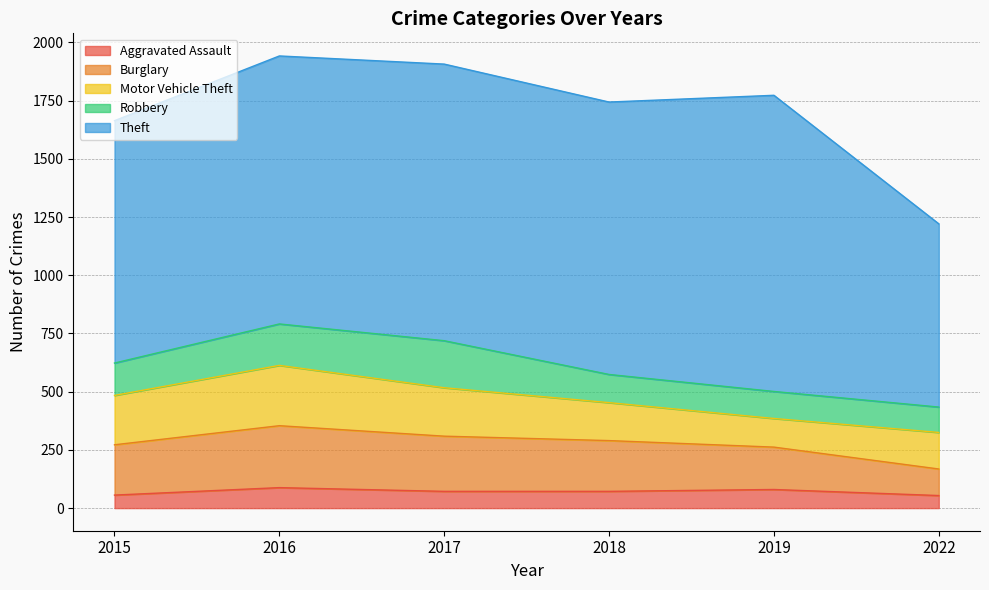

What is the average value of the Motor Vehicle Theft series?

187